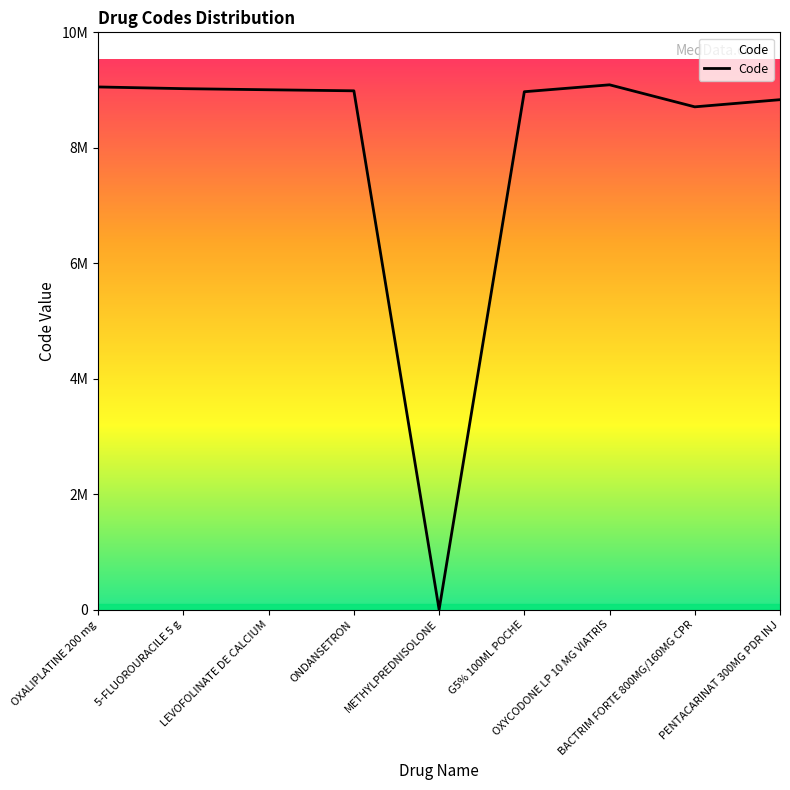

What is the label of the 4th point from the left?

ONDANSETRON